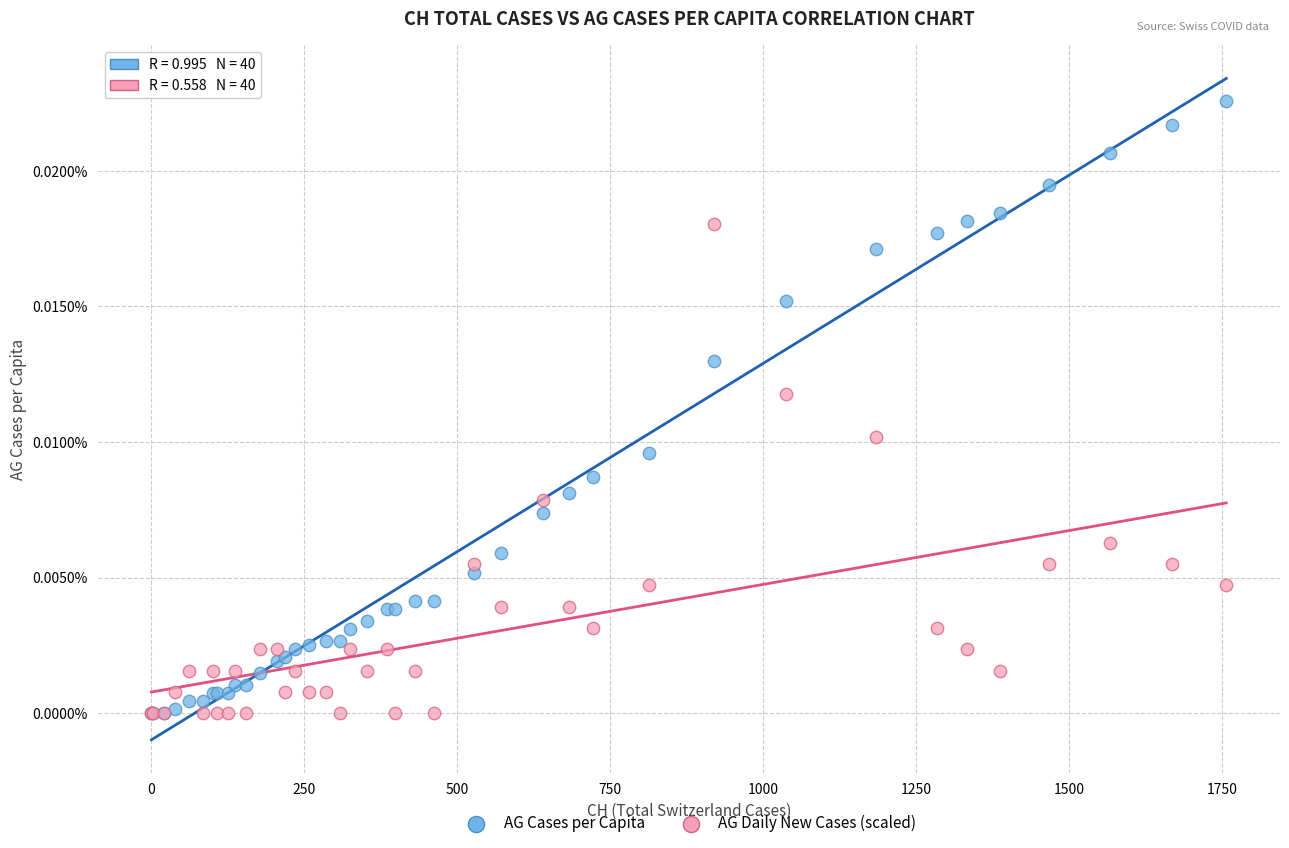

Which series has the largest Y range (max minus min)?

AG Cases per Capita